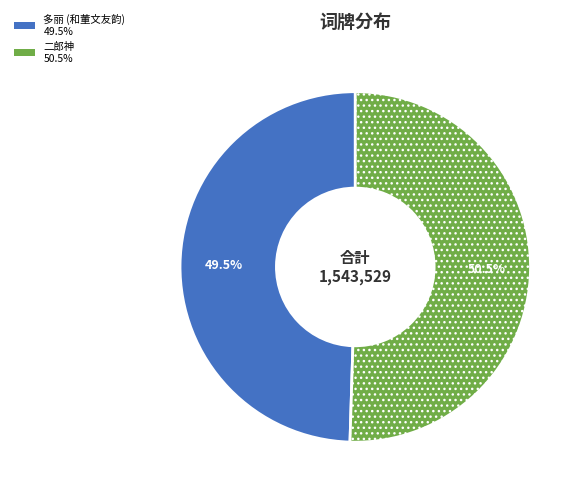

Does any single category account for the majority?

Yes